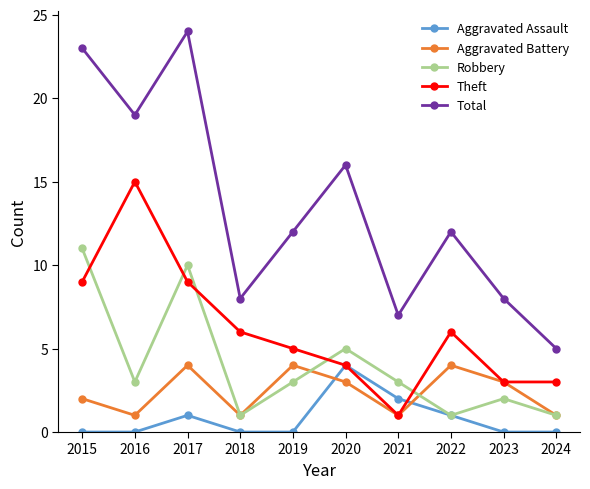

What is the minimum value for Robbery?

1